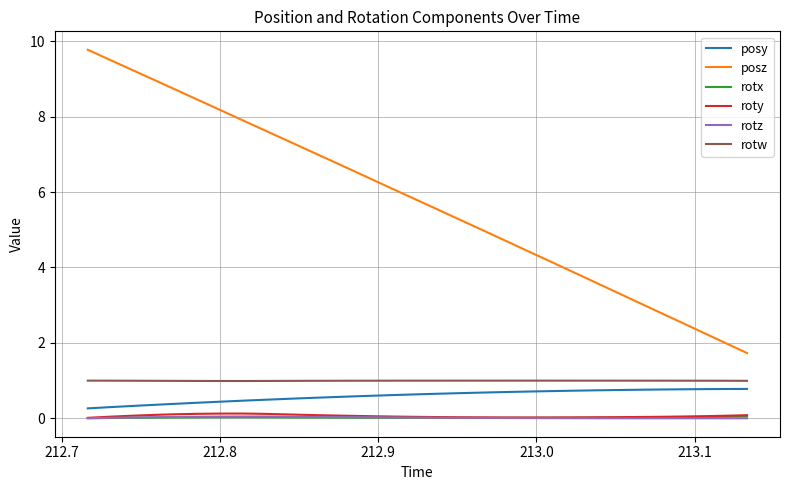

What is the maximum value shown in the chart?

9.8